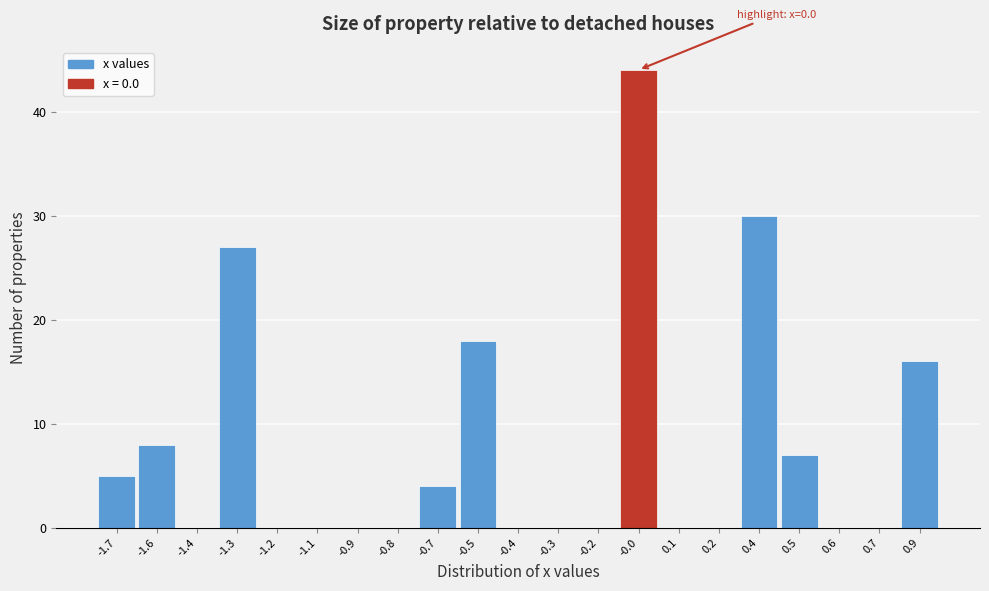

Reading right to left, extract all data points from this chart.

0.9=16	0.7=0	0.6=0	0.5=7	0.4=30	0.2=0	0.1=0	-0.0=44	-0.2=0	-0.3=0	-0.4=0	-0.5=18	-0.7=4	-0.8=0	-0.9=0	-1.1=0	-1.2=0	-1.3=27	-1.4=0	-1.6=8	-1.7=5